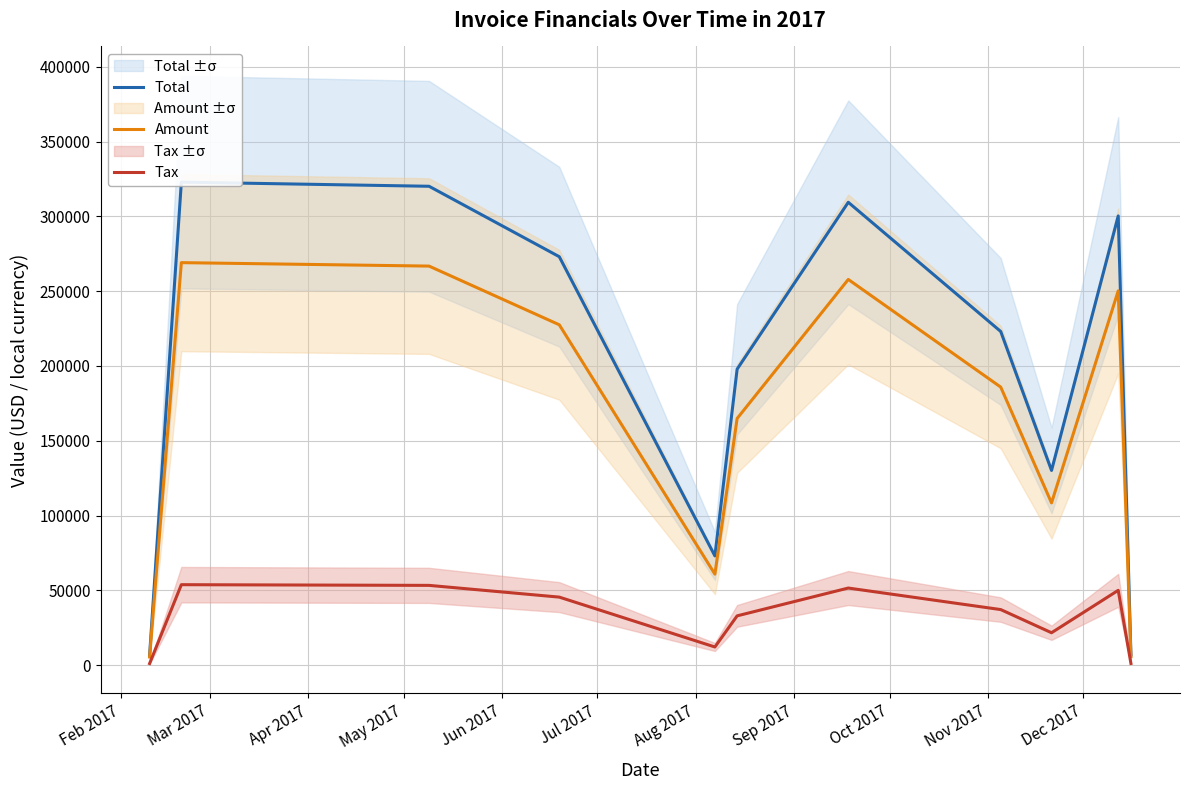

At how many categories does at least one series exceed 287801?

4